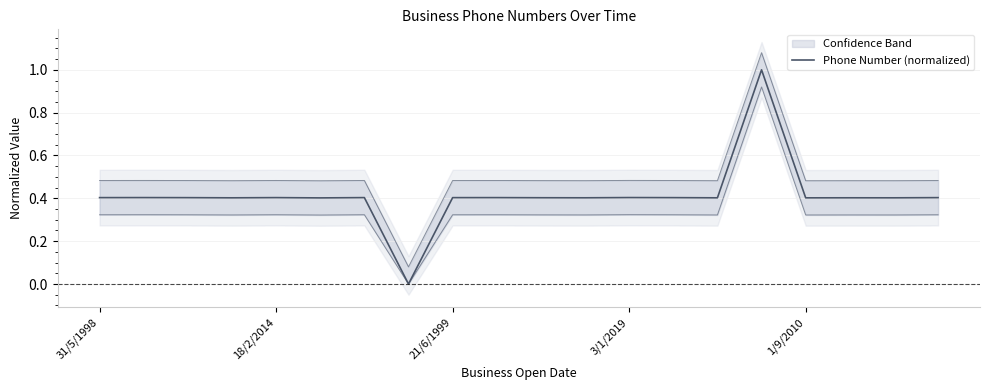

Is it true that the value at 31/5/1998 is 0.2?

False